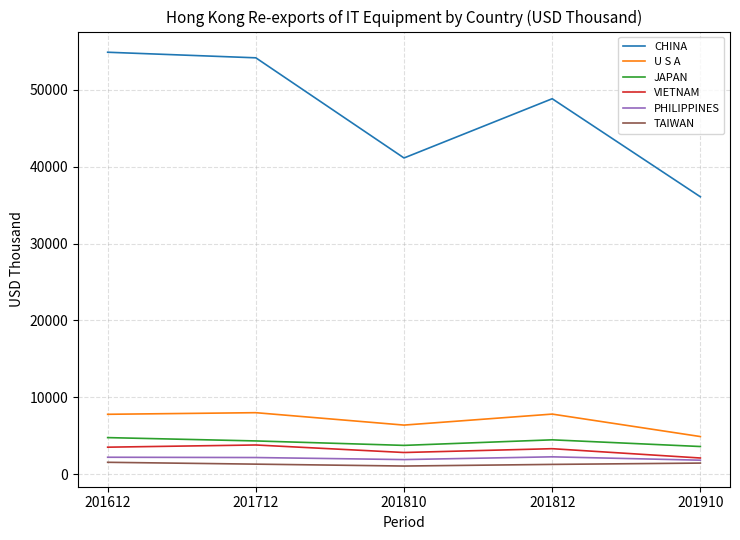

True or false: PHILIPPINES has a value of 1881.4 at 201810.

True